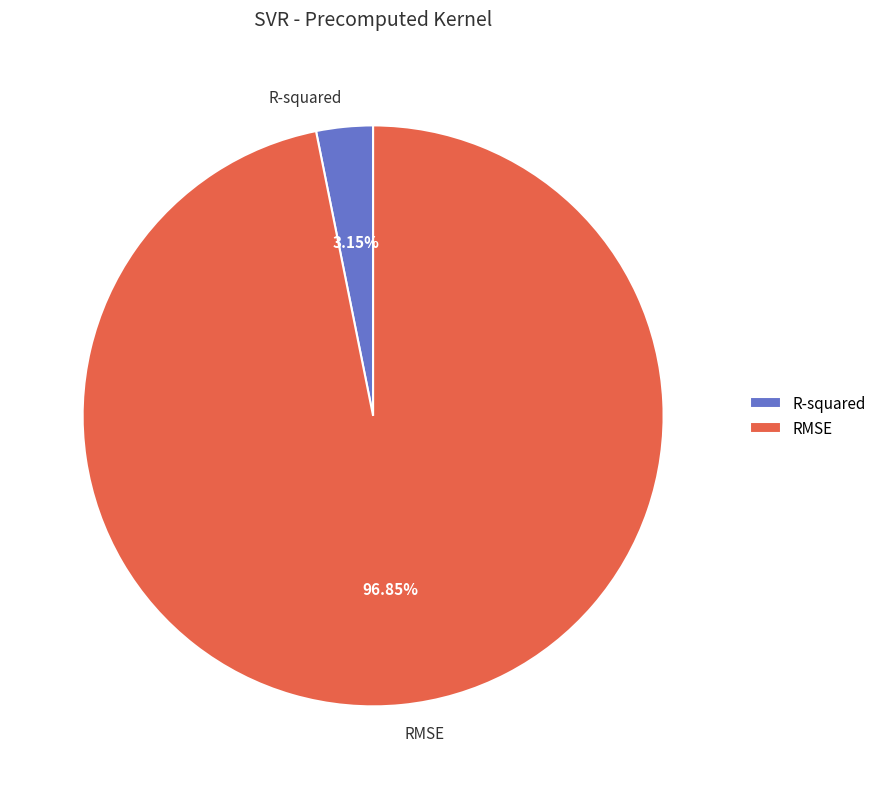

The R-squared slice represents 3% of the pie. True or false?

True